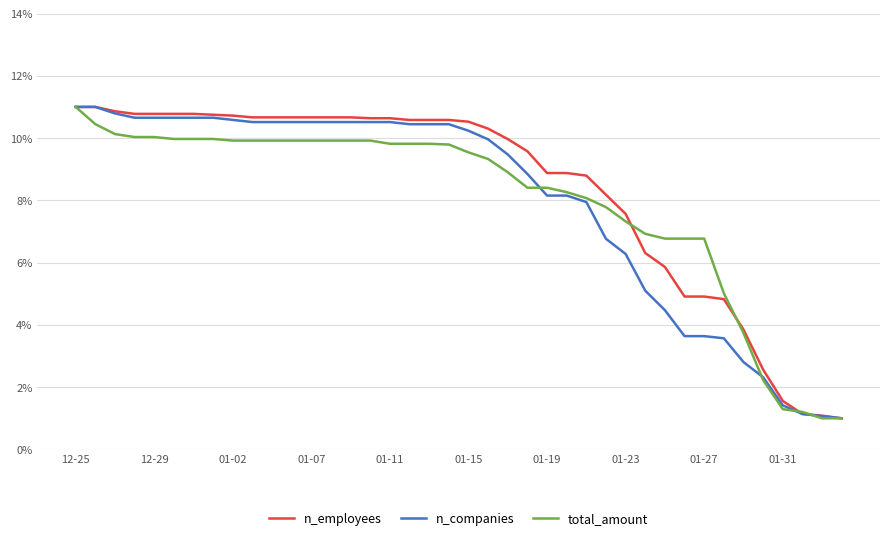

Count the number of data series in this chart.

3